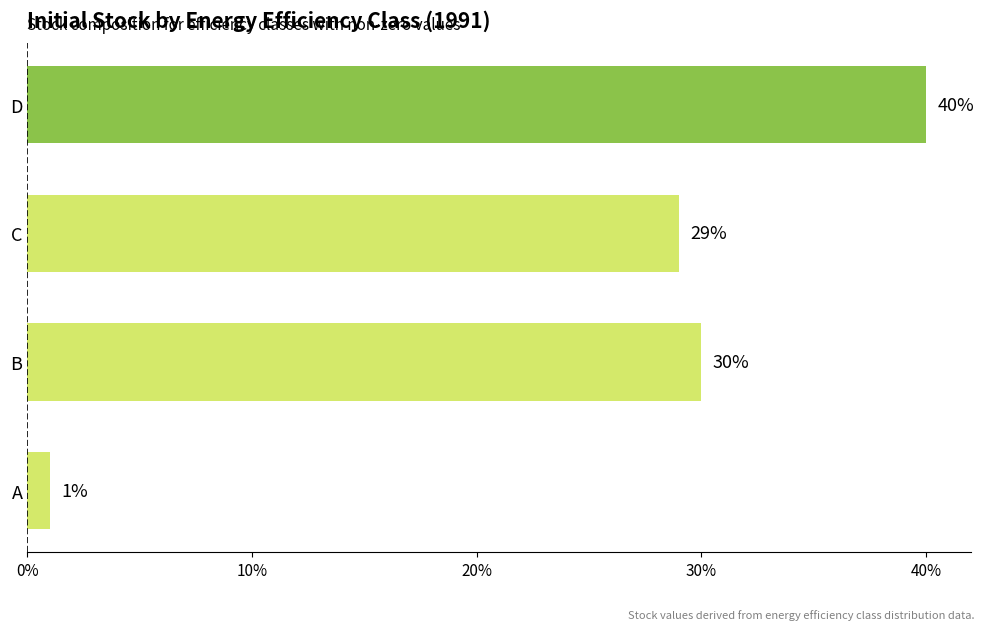

What is the sum of all values?

30517593.6